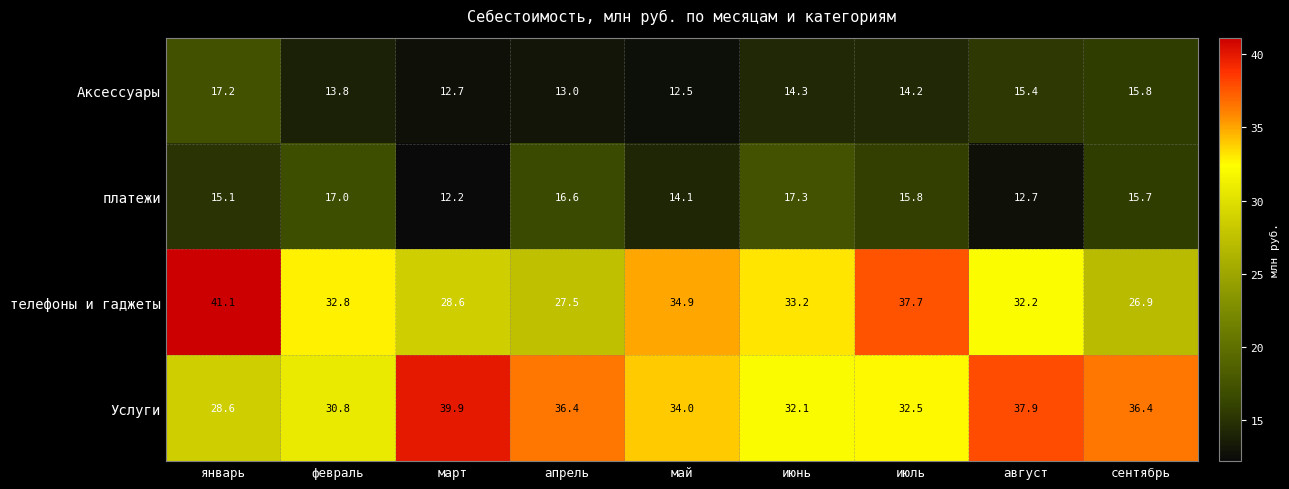

At how many categories does at least one series exceed 17?

9